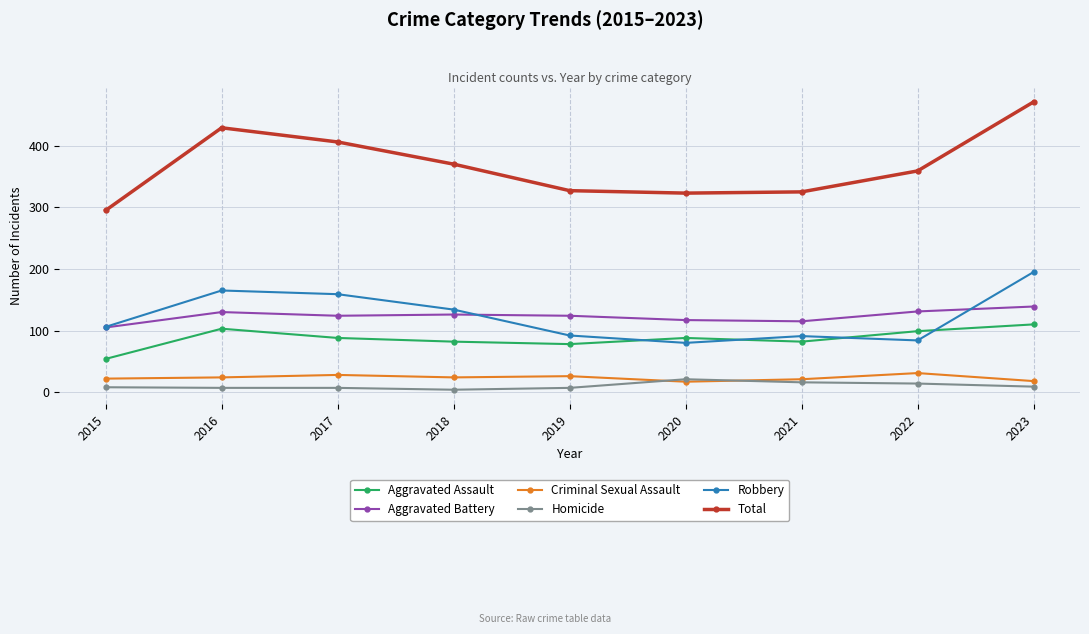

How many lines are shown in the chart?

6